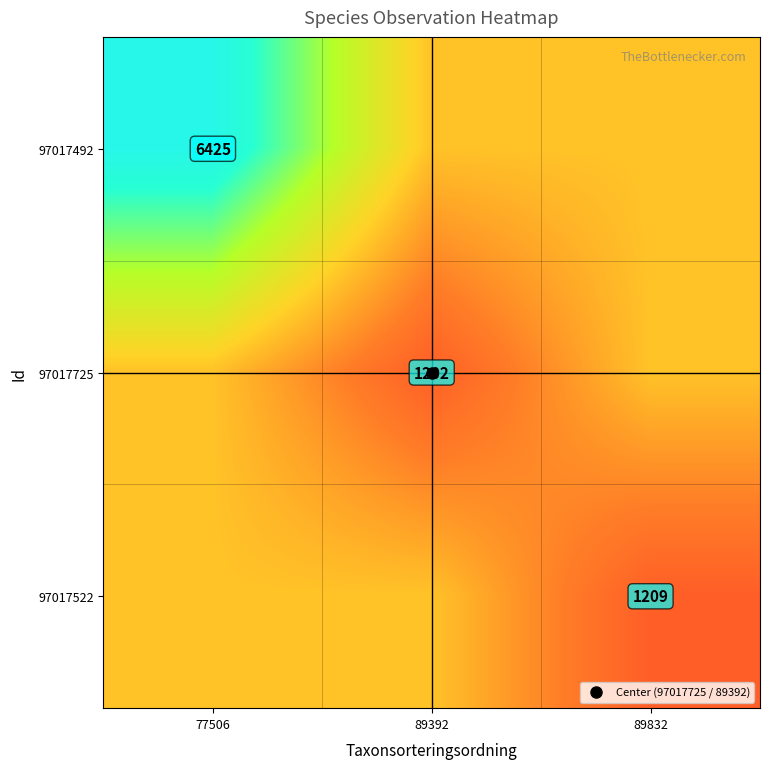

What is the sum of the 97017725 values at 89392 and 89832?

4147.3